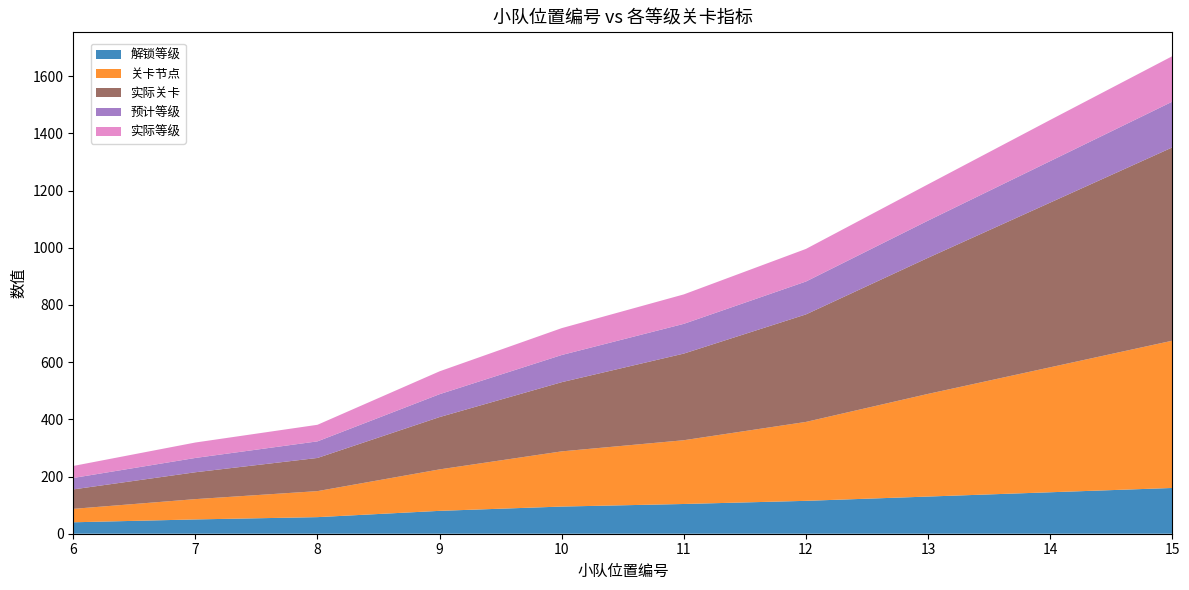

Reading left to right, extract all data points from this chart.

解锁等级: 40	50	58	80	95	104	115	130	145	160
关卡节点: 47	71	91	145	193	223	276	359	437	515
实际关卡: 68	94	116	183	242	303	376	476	576	676
预计等级: 40	50	58	80	95	104	115	130	145	160
实际等级: 42	54	58	80	94	103	114	127	144	159